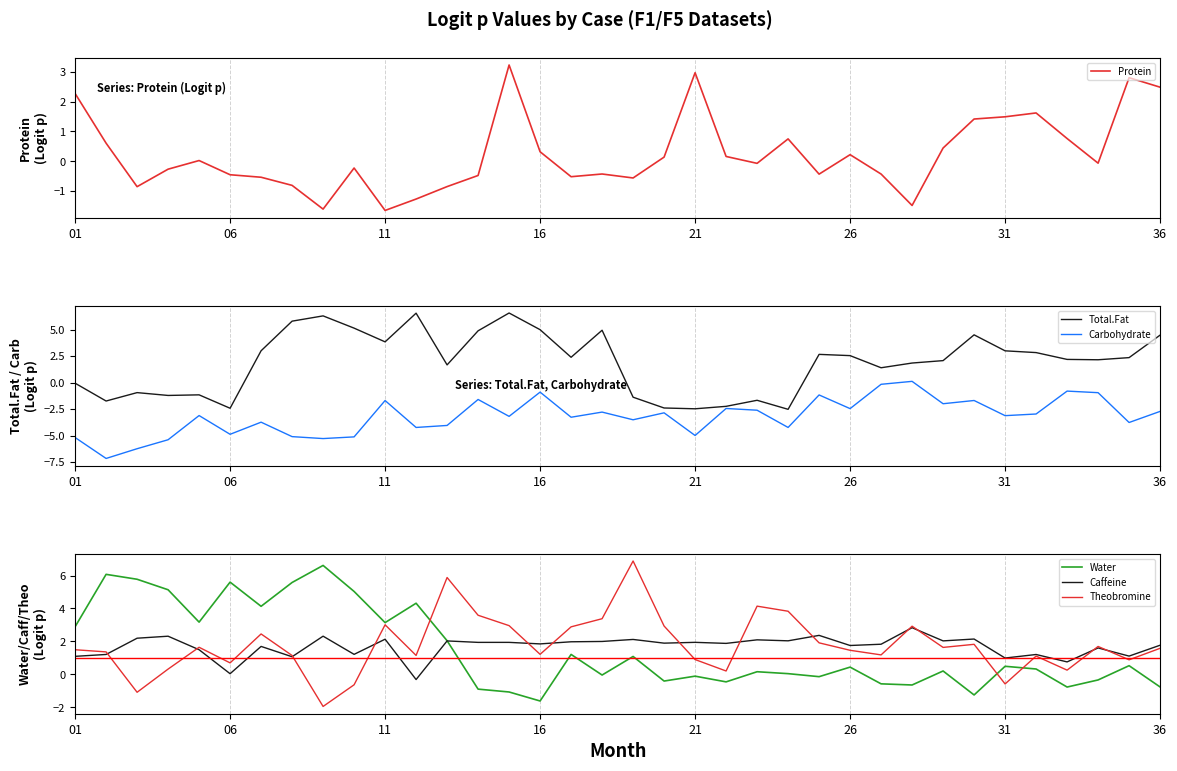

What is the difference between the second highest and minimum values in the Protein series?

4.6